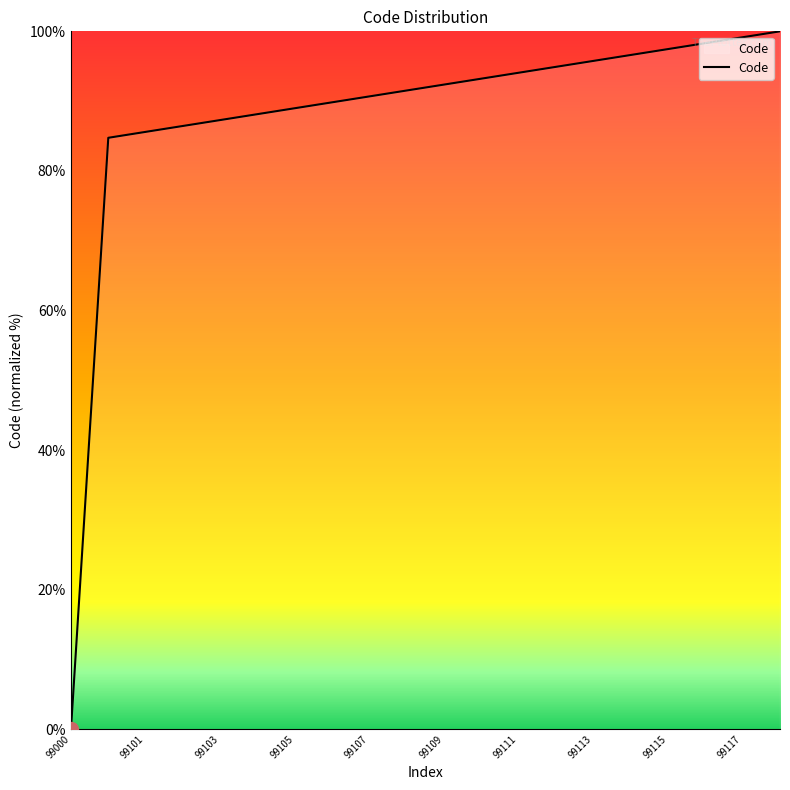

Reading right to left, extract all data points from this chart.

100.0	99.2	98.3	97.5	96.6	95.8	94.9	94.1	93.2	92.4	91.5	90.7	89.8	89.0	88.1	87.3	86.4	85.6	84.7	0.0